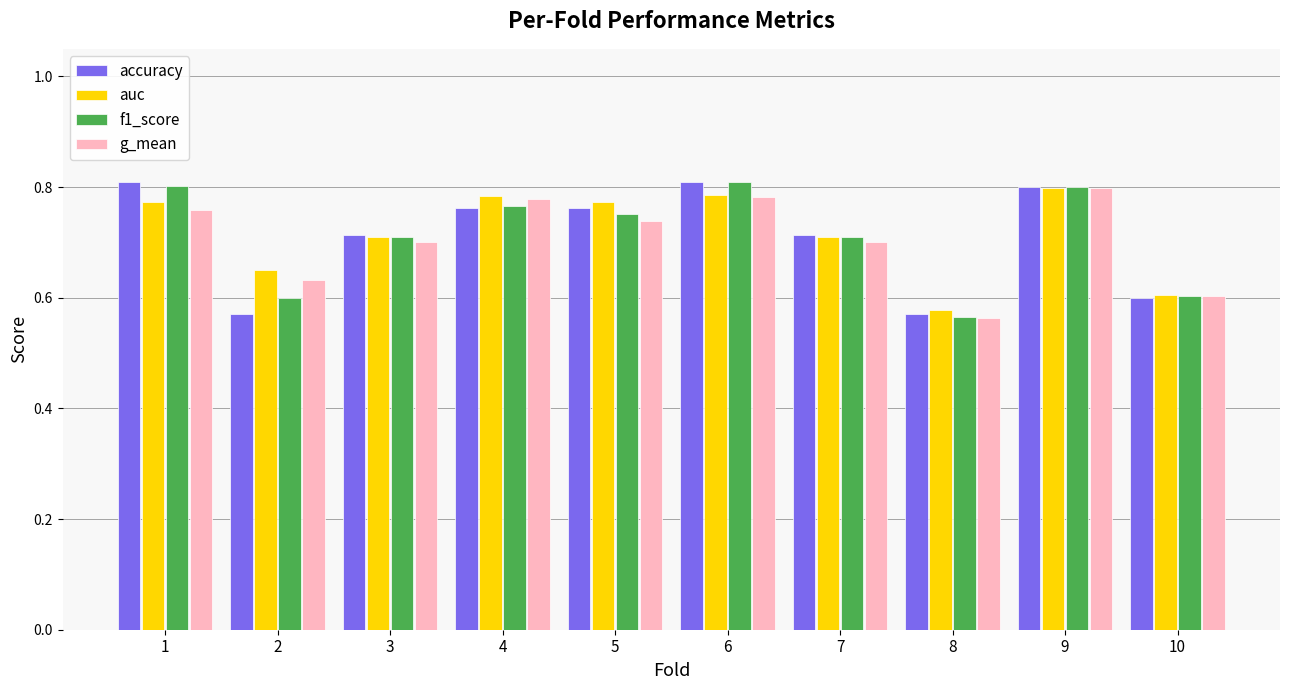

What is the difference between the g_mean values at 4 and 3?

0.1